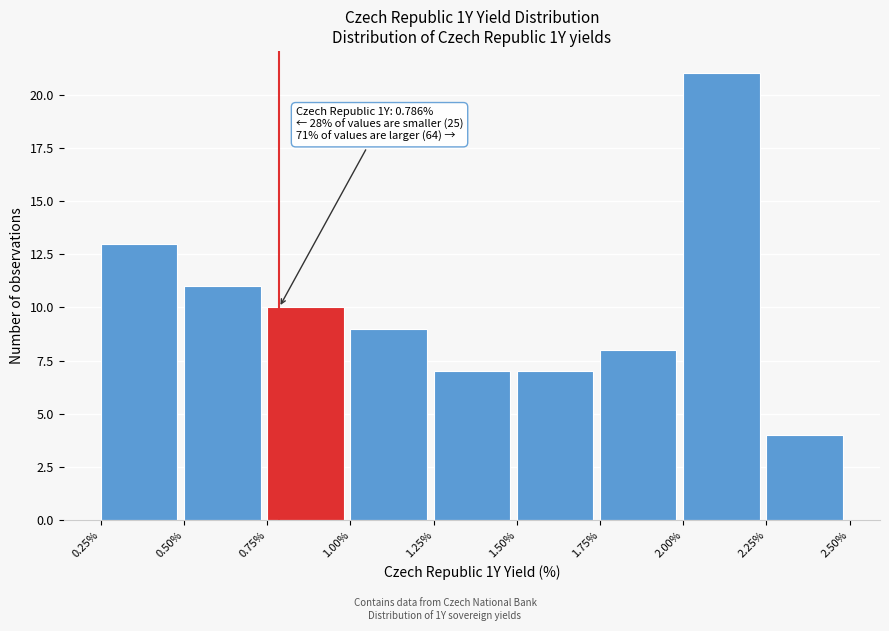

Over which range of the x-axis is the bar tallest?

2.00% to 2.25%